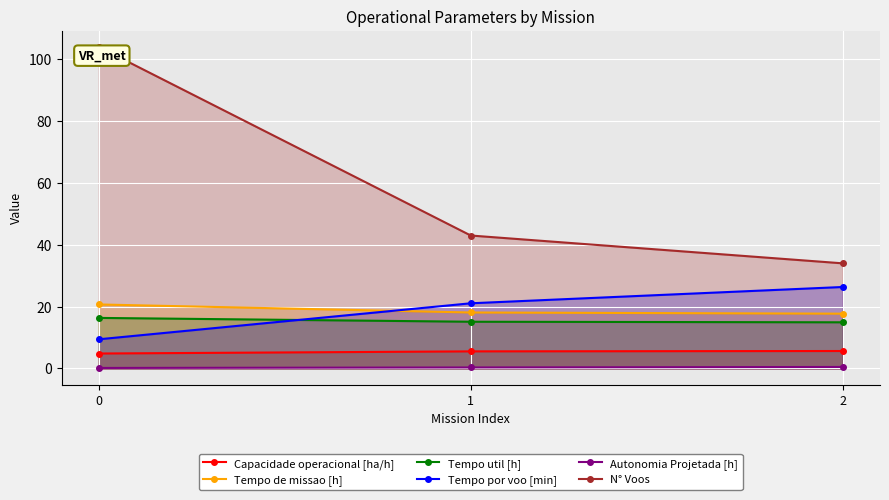

What is the value of the N° Voos point at the 2nd from the left?

43.0